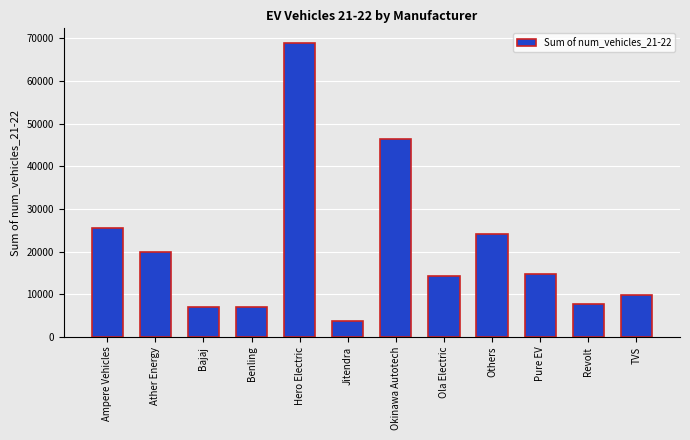

The chart shows a value of 9730 at TVS. True or false?

True